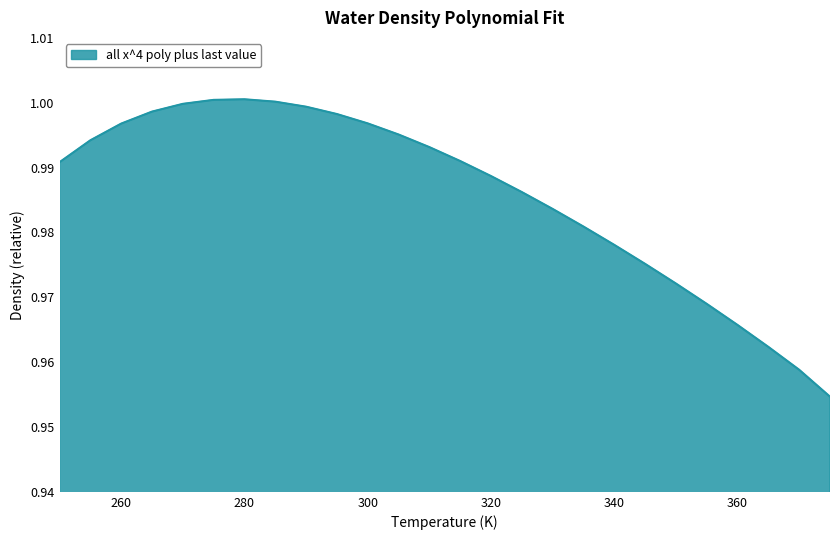

How many points are higher than both their immediate neighbors (excluding endpoints)?

1